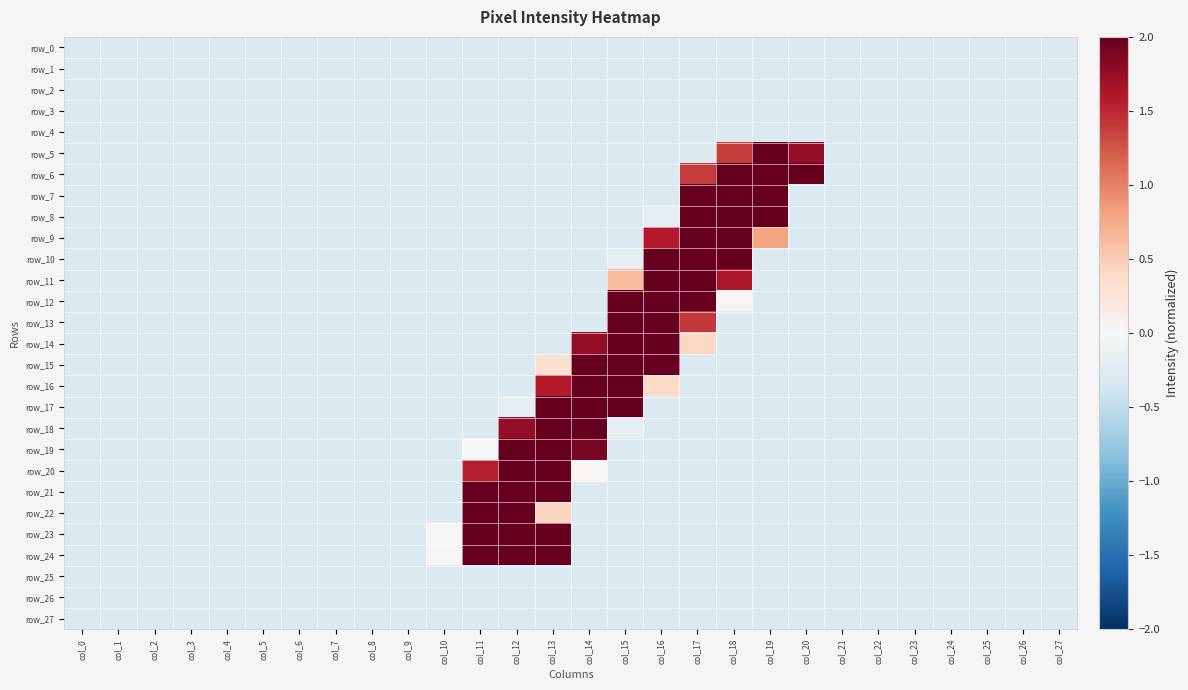

Rank the series by their maximum value, from highest to lowest.

row_5, row_6, row_7, row_8, row_9, row_10, row_11, row_12, row_13, row_14, row_15, row_16, row_17, row_18, row_19, row_20, row_21, row_22, row_23, row_24, row_0, row_1, row_2, row_3, row_4, row_25, row_26, row_27